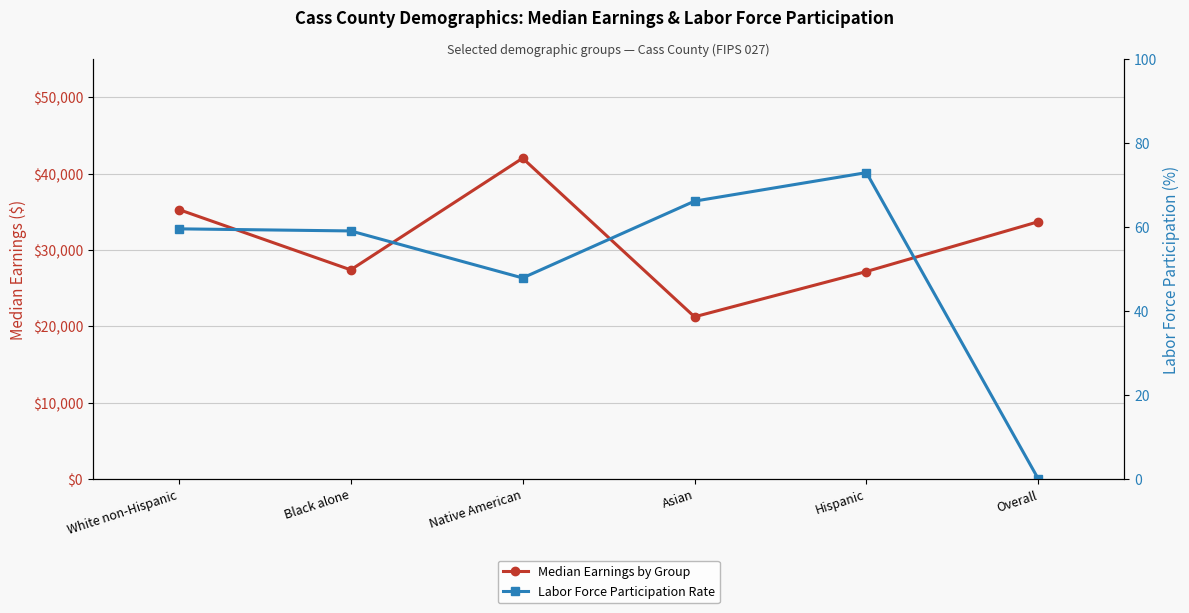

Does the chart have visible grid lines?

Yes